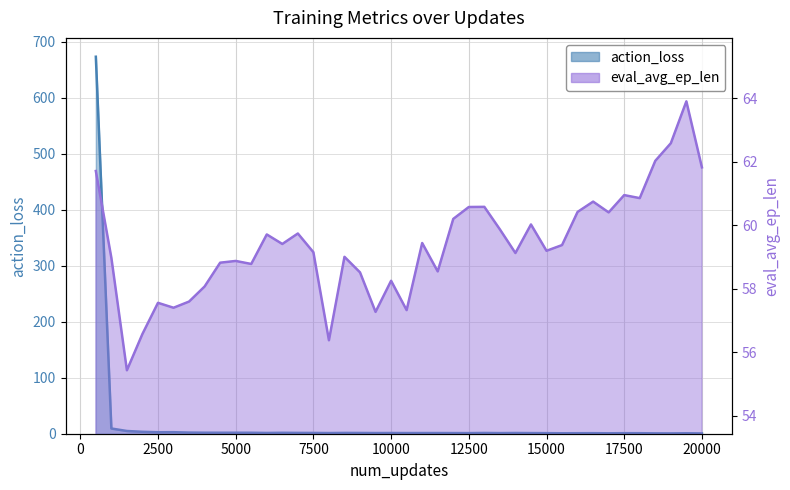

What is the total value across all series at 11000?

60.7